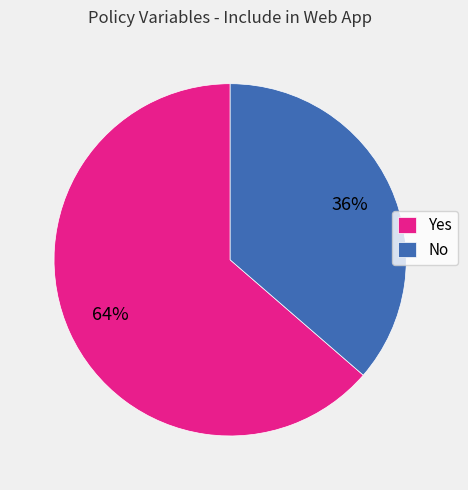

Which slice is the largest?

Yes